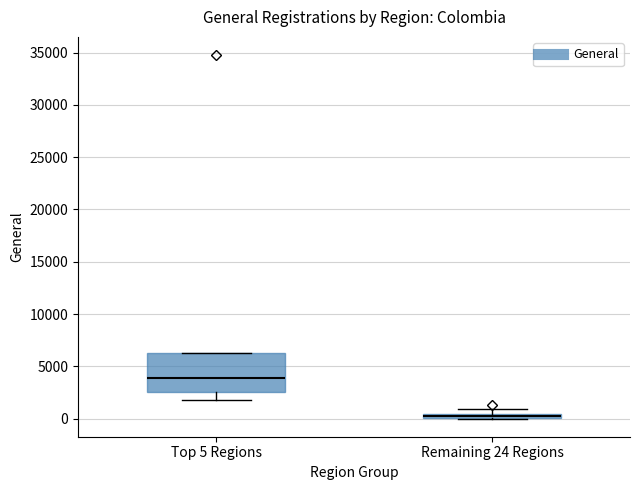

Where does the median line of the box for Top 5 Regions sit on the y-axis? The values are not printed on the chart, so give them approximately, as read against the axis.

4000